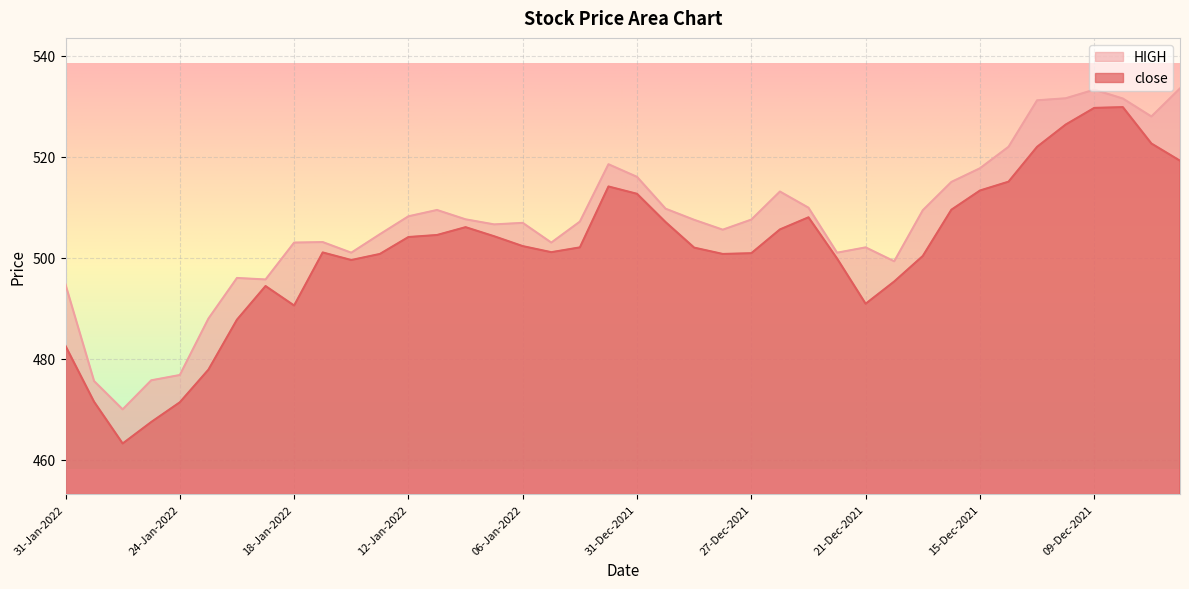

What is the value of the HIGH point at the 5th from the left?

476.8